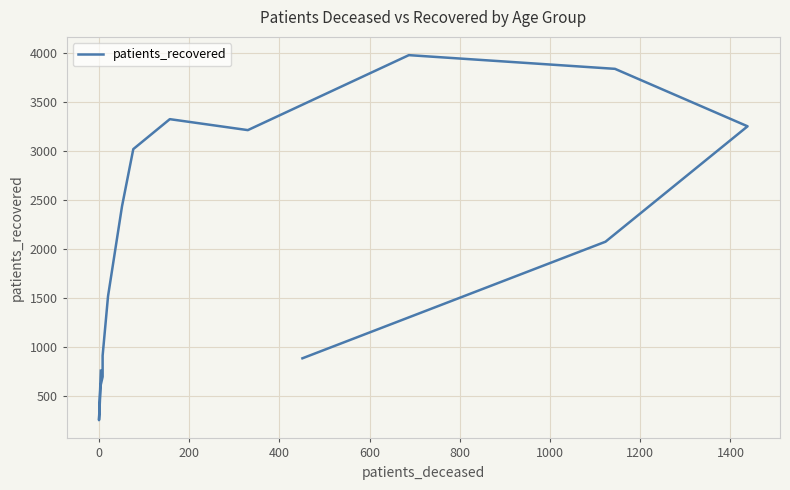

How many data points are above 2077?

7